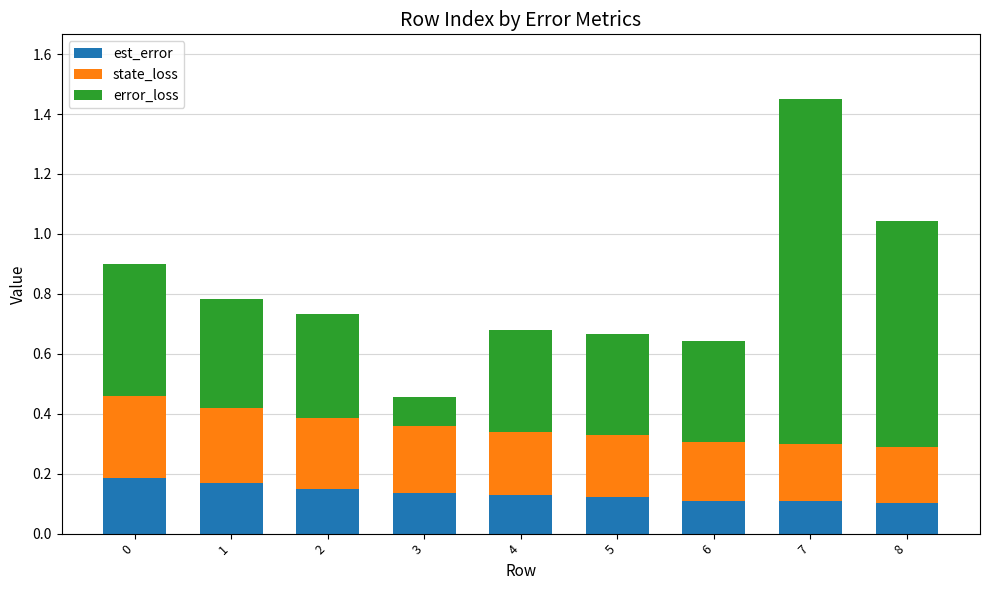

At which category is the sum across all series the highest?

7